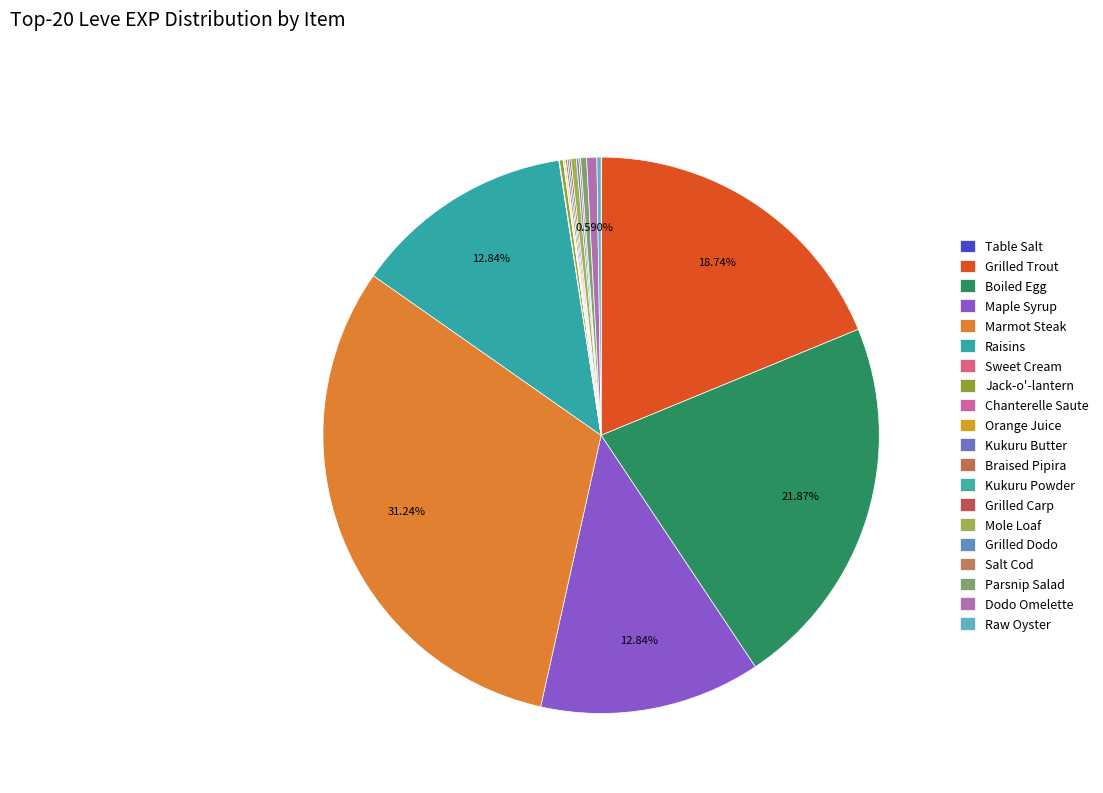

Rank the categories by value from highest to lowest.

Marmot Steak, Boiled Egg, Grilled Trout, Maple Syrup, Raisins, Dodo Omelette, Parsnip Salad, Mole Loaf, Raw Oyster, Jack-o'-lantern, Grilled Dodo, Braised Pipira, Kukuru Powder, Grilled Carp, Salt Cod, Orange Juice, Table Salt, Sweet Cream, Chanterelle Saute, Kukuru Butter